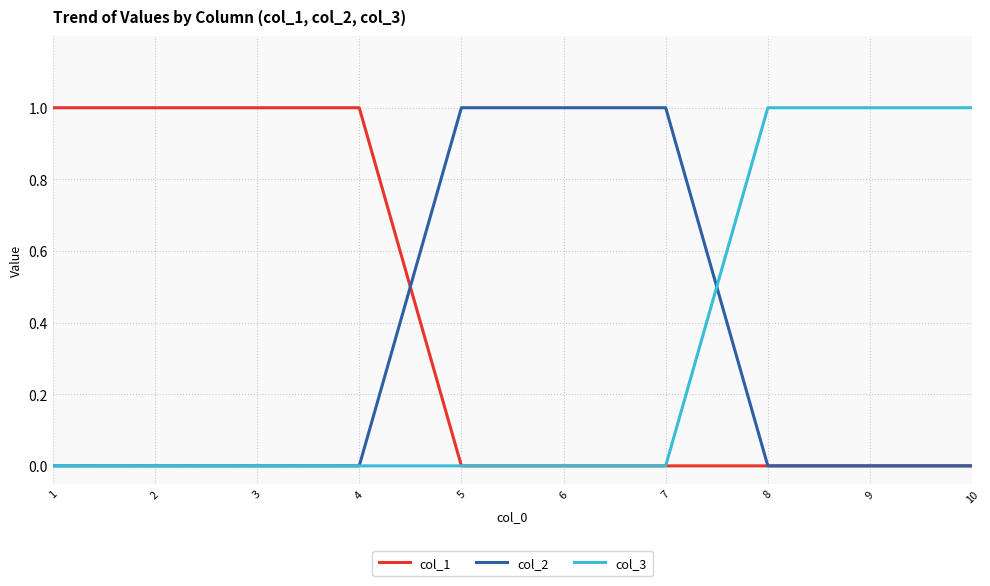

What is the difference between the maximum and minimum values in the col_2 series?

1